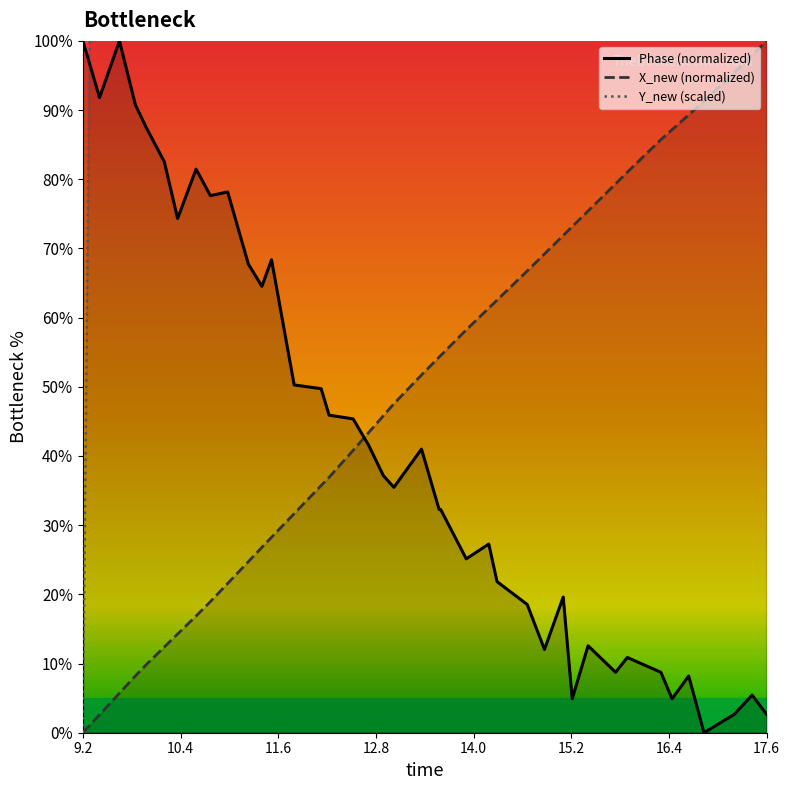

True or false: X_new (normalized) and Phase (normalized) intersect in this chart.

True